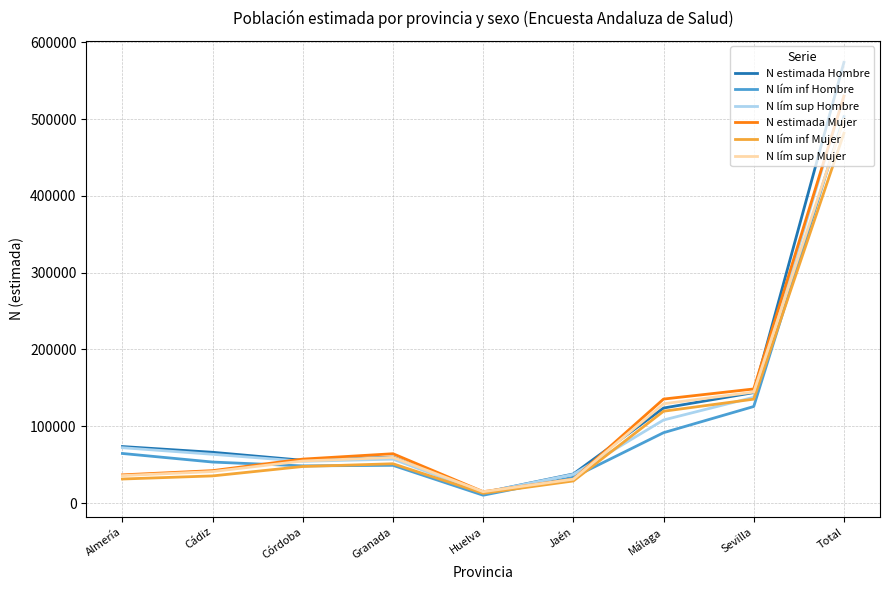

The value of N lím sup Mujer at Málaga is 129280. True or false?

True